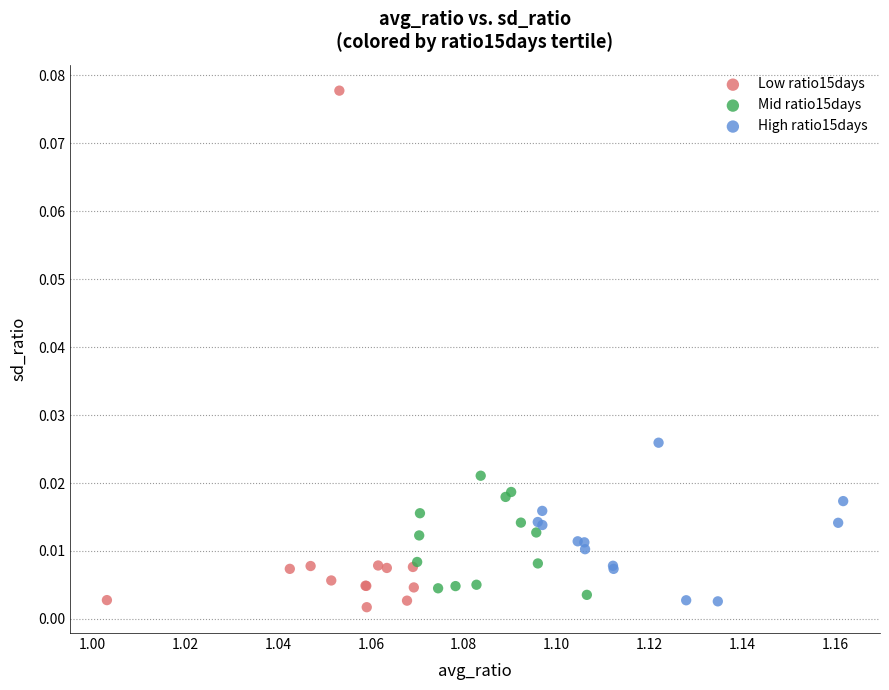

Which series reaches the maximum Y coordinate?

Low ratio15days